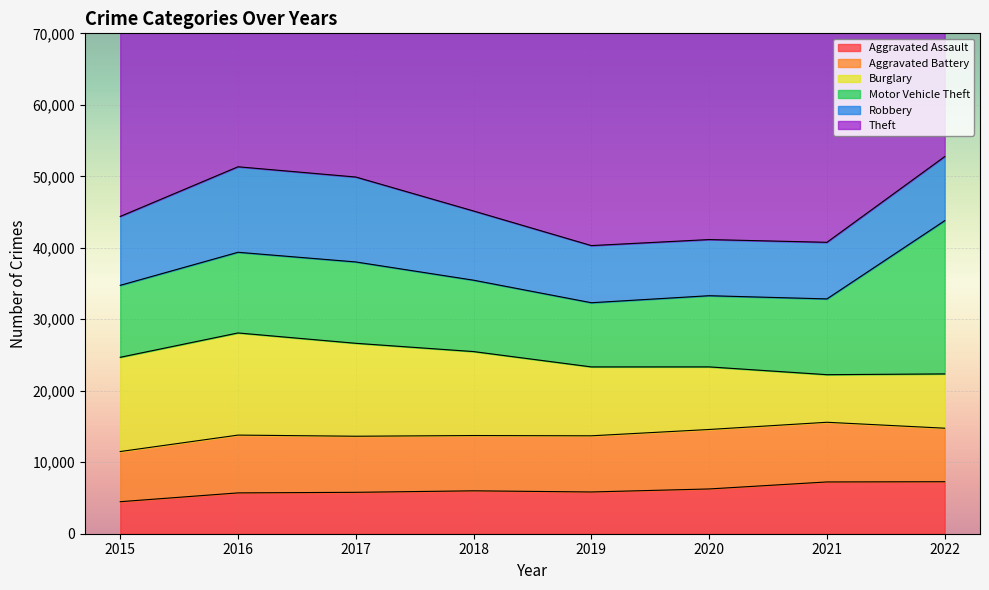

What is the maximum value for Theft?

65286